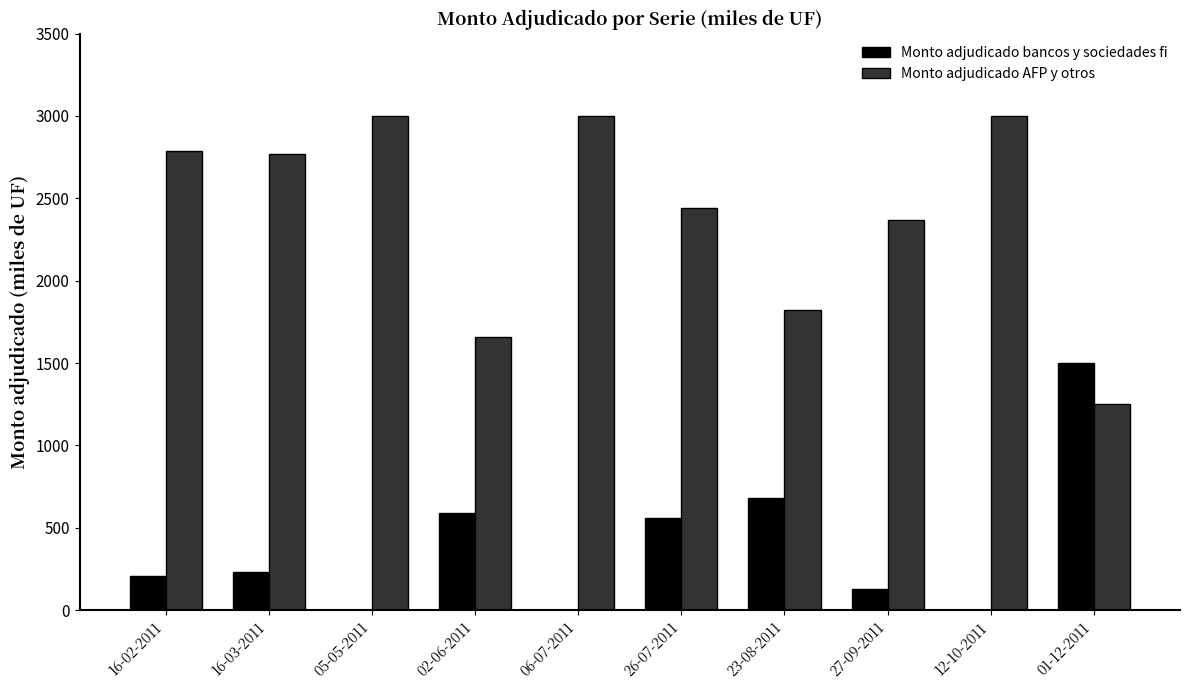

Between 05-05-2011 and 23-08-2011, which series saw the biggest shift?

Monto adjudicado AFP y otros